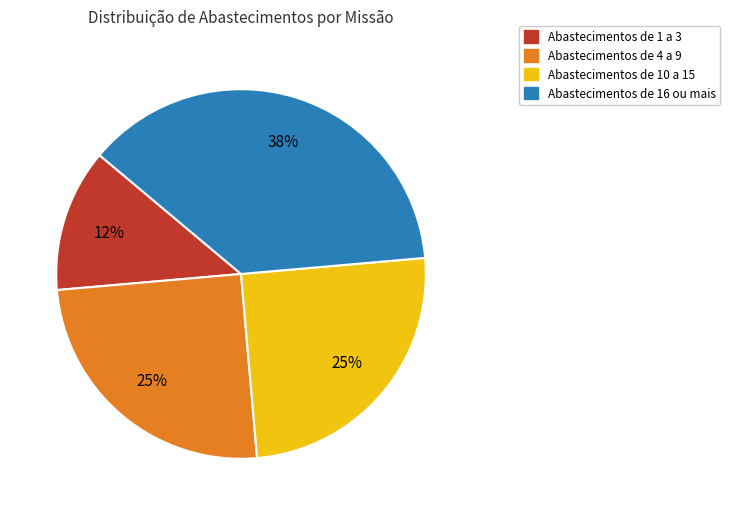

Is there a majority slice in this chart?

No